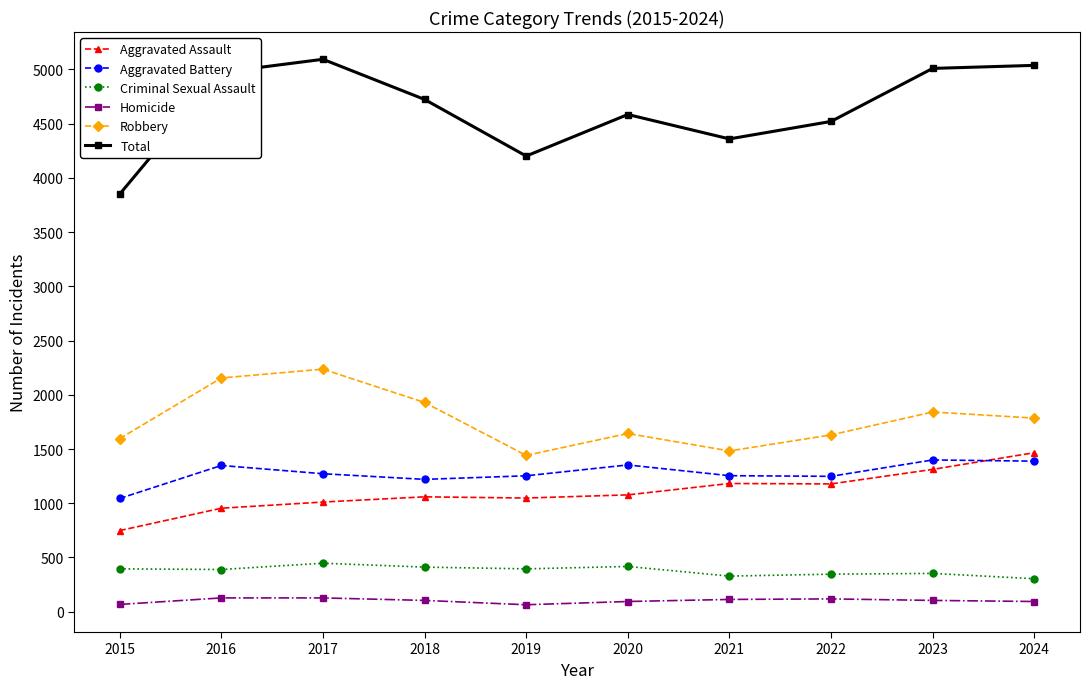

How many lines are shown in the chart?

6